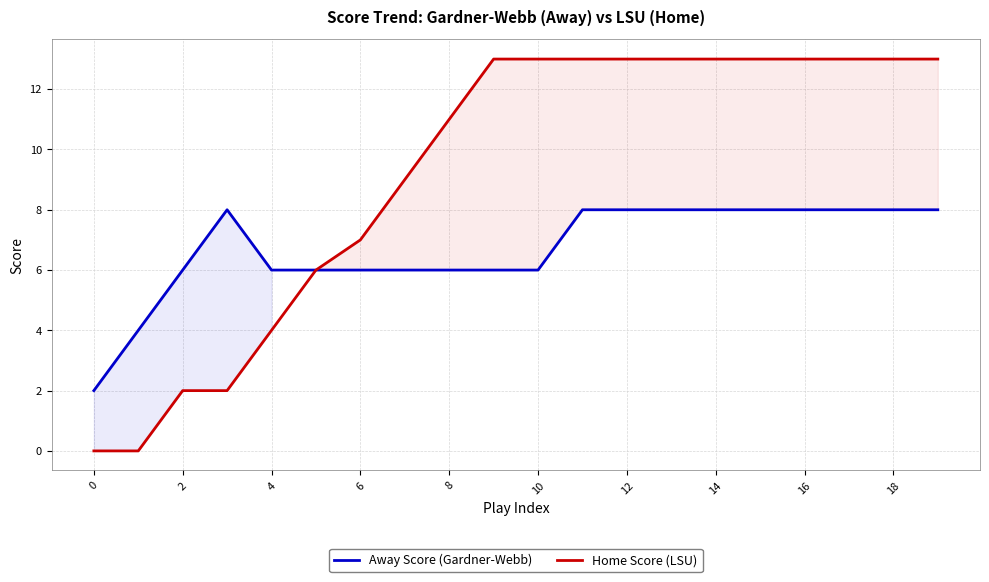

At how many categories does at least one series exceed 12?

11